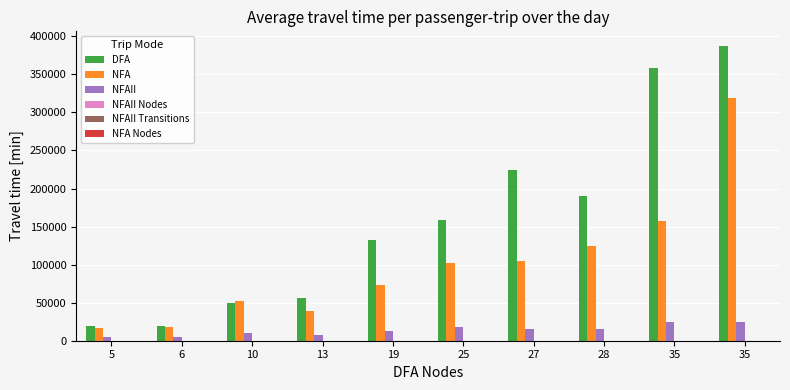

Between 10 and 27, which series saw the biggest shift?

DFA